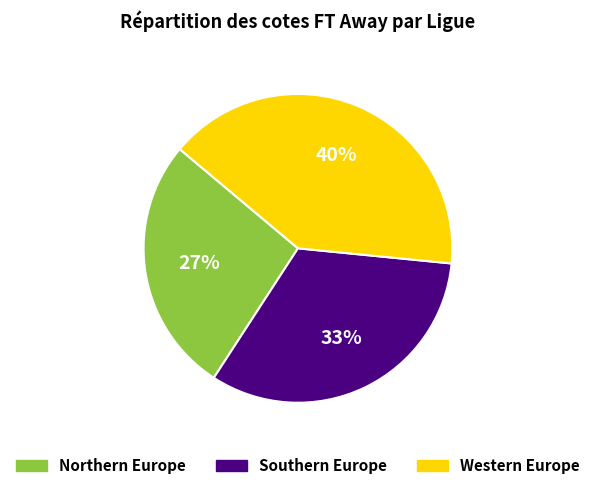

Do Netherlands Eredivisie and Portugal LigaPro together represent more than half of the pie?

No